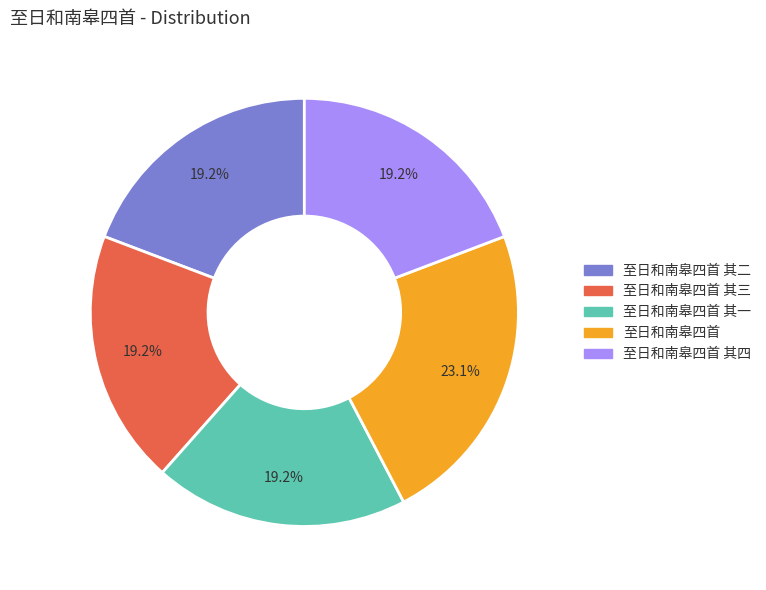

To the nearest percent, what is the average slice percentage?

20%